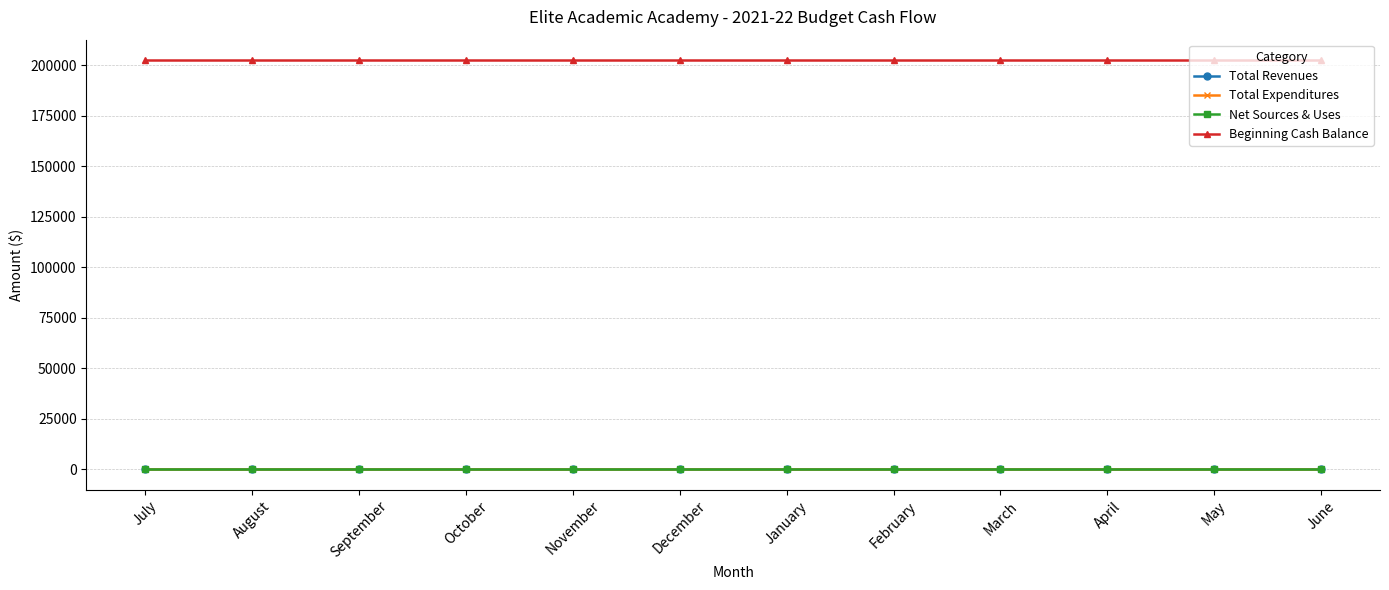

What is the label of the 5th point from the left?

November